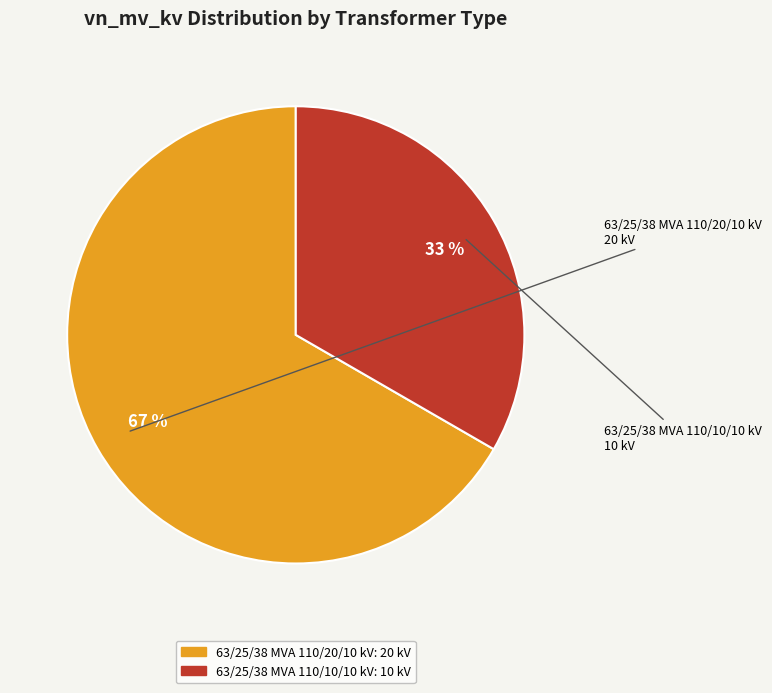

Which has a higher value, 63/25/38 MVA 110/10/10 kV or 63/25/38 MVA 110/20/10 kV?

63/25/38 MVA 110/20/10 kV